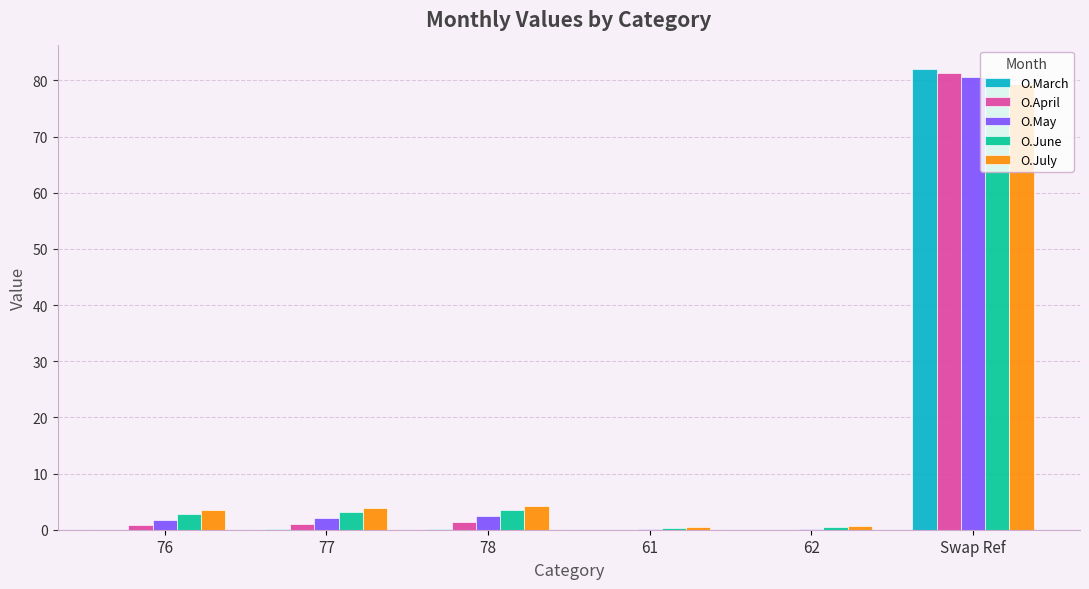

What is the difference between the O.April values at Swap Ref and 77?

80.2